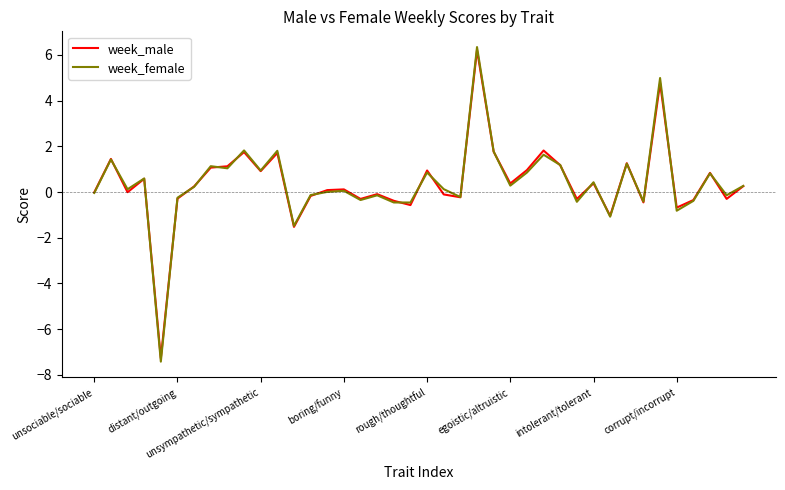

Which series has the largest range (max minus min)?

week_female